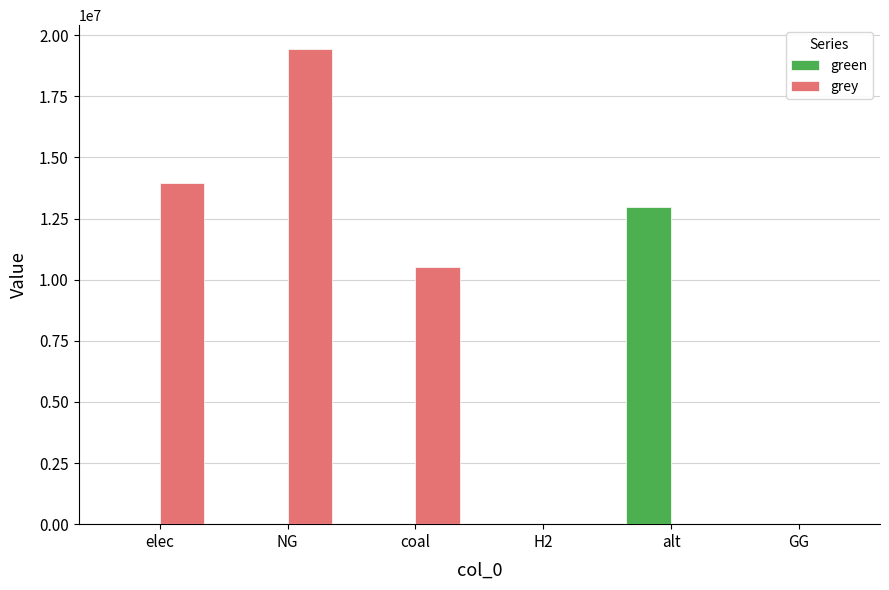

Is the value of green at alt greater than the value of grey at H2?

Yes